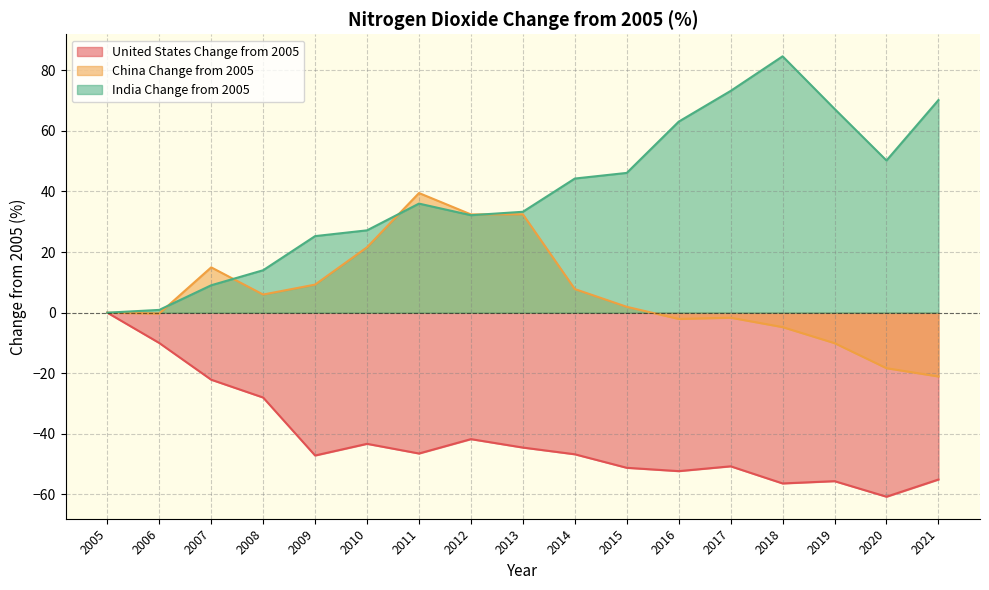

True or false: United States Change from 2005 and China Change from 2005 cross at least once.

False